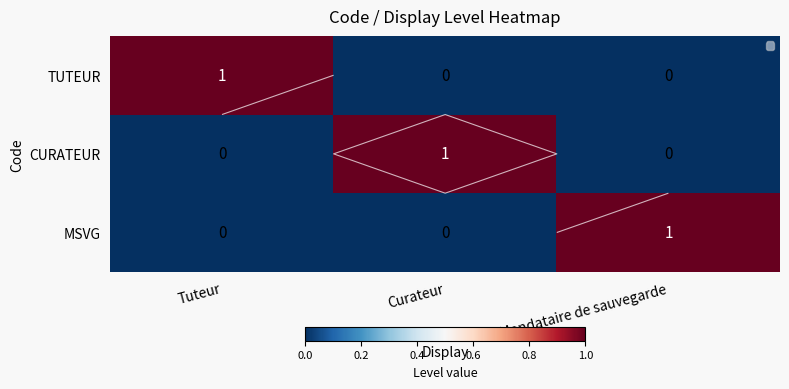

List the labels in order of CURATEUR value, largest first.

Curateur, Tuteur, Mandataire de sauvegarde